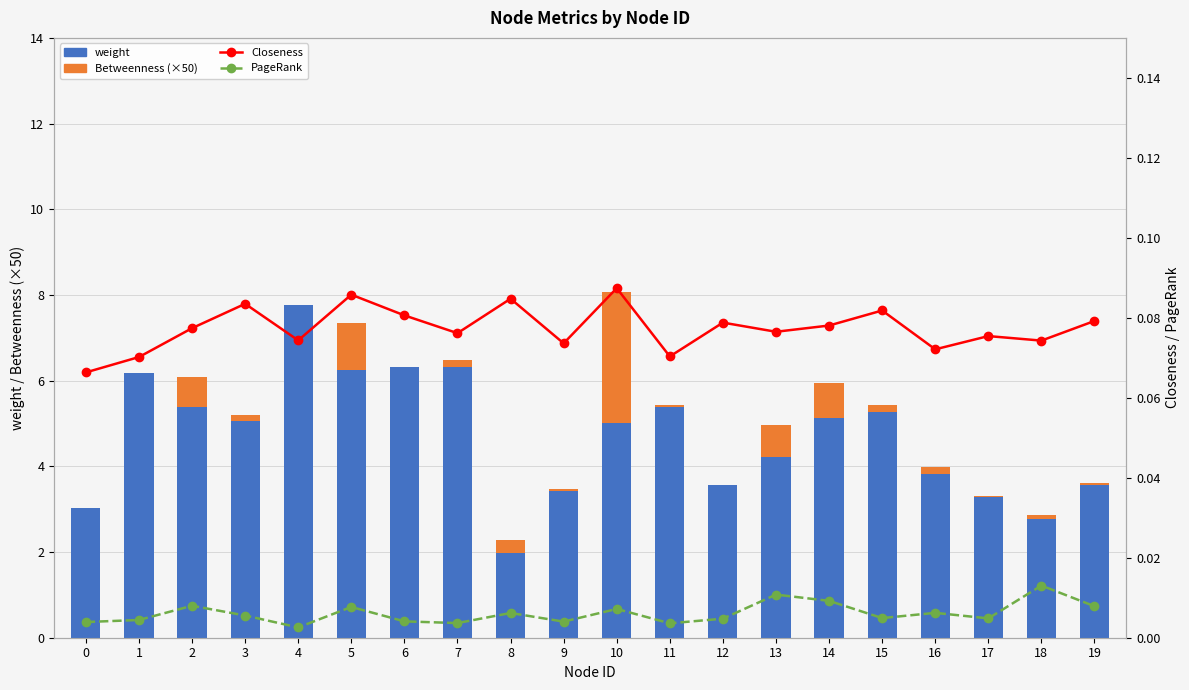

The weight series shows 2.9 at 13. True or false?

False